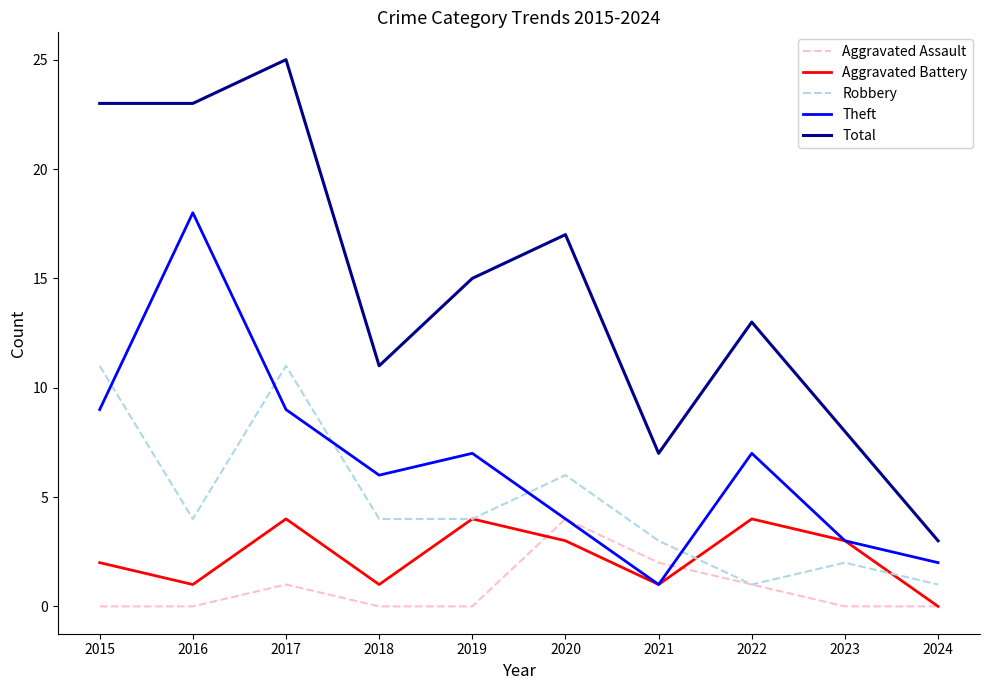

What are all the series names shown in the legend?

Aggravated Assault, Aggravated Battery, Robbery, Theft, Total